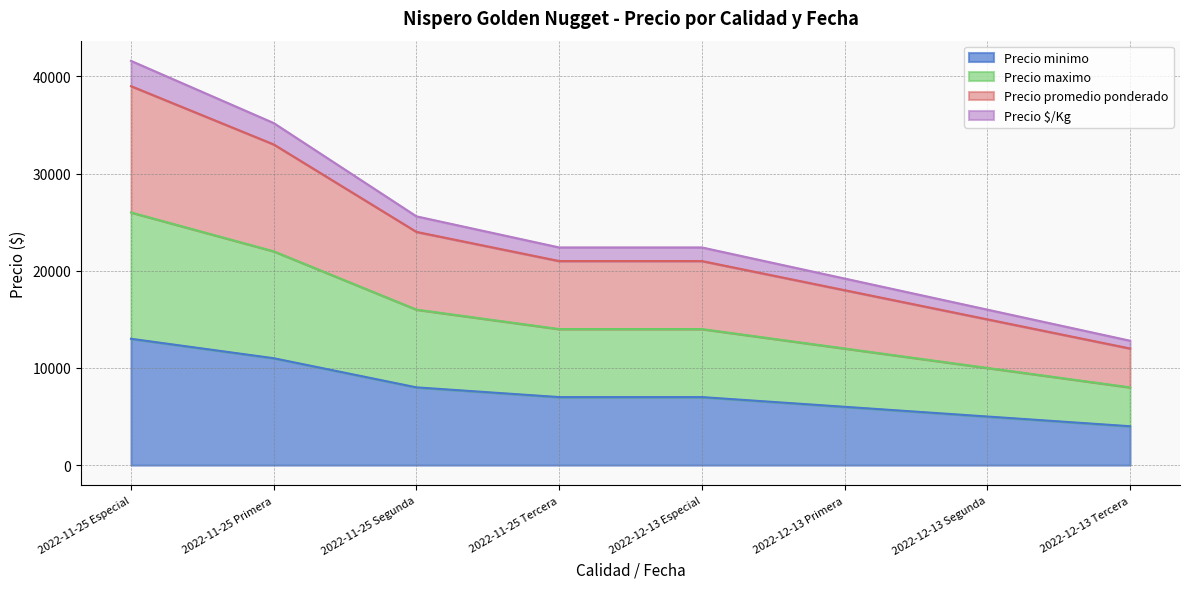

Count the number of data series in this chart.

4